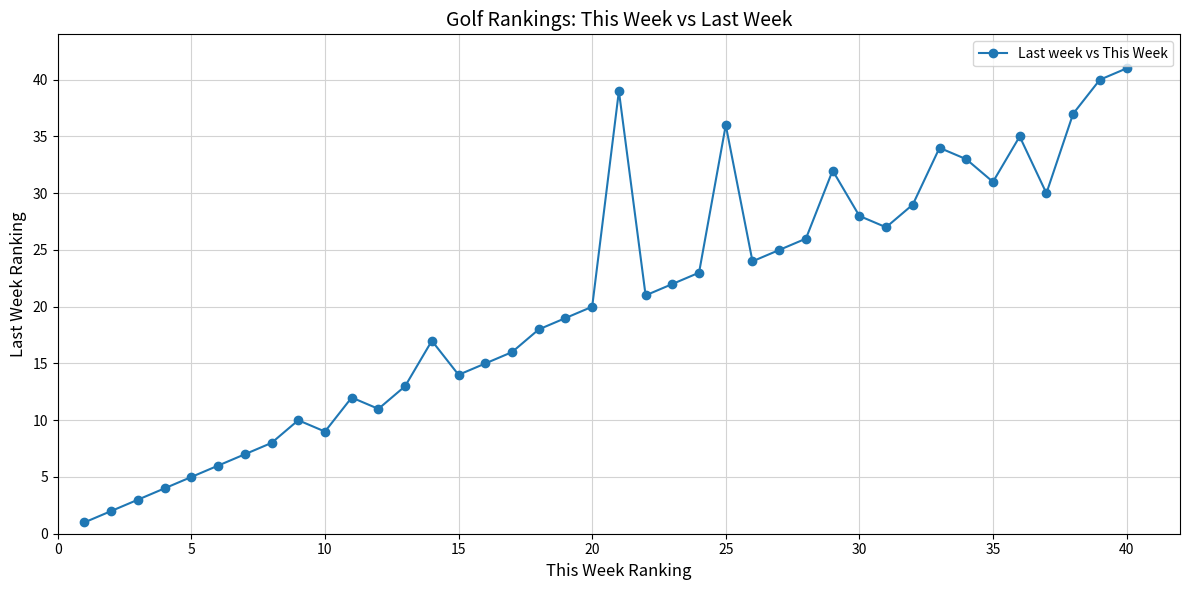

How many interior local valleys (lower than both neighbors) does the data have?

8